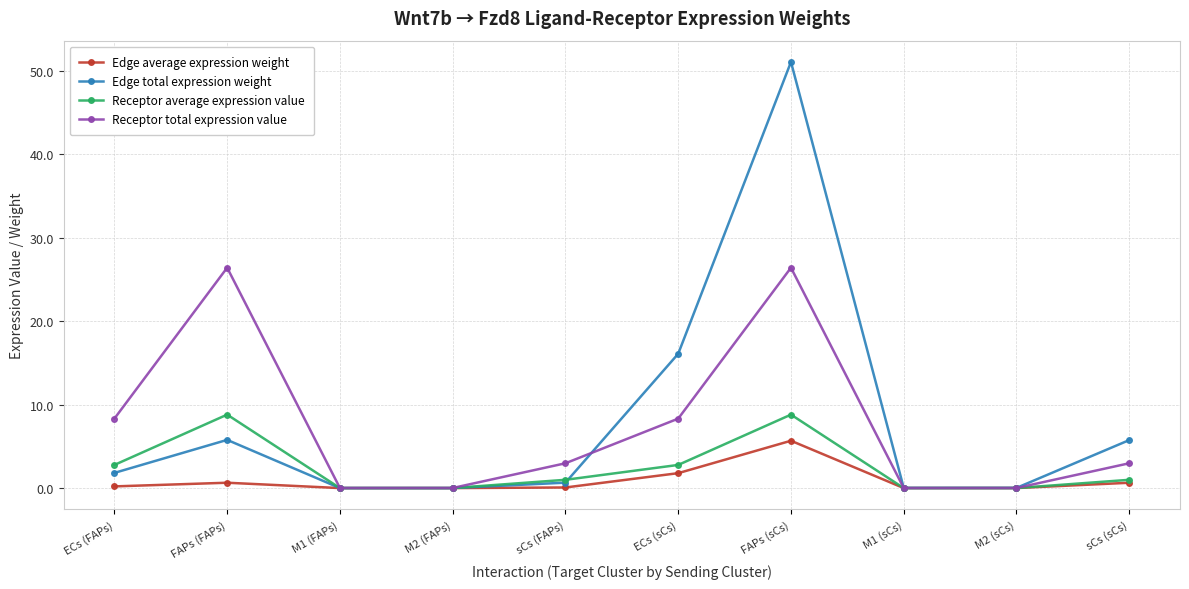

Which series changed the most between M1 (sCs) and sCs (sCs)?

Edge total expression weight